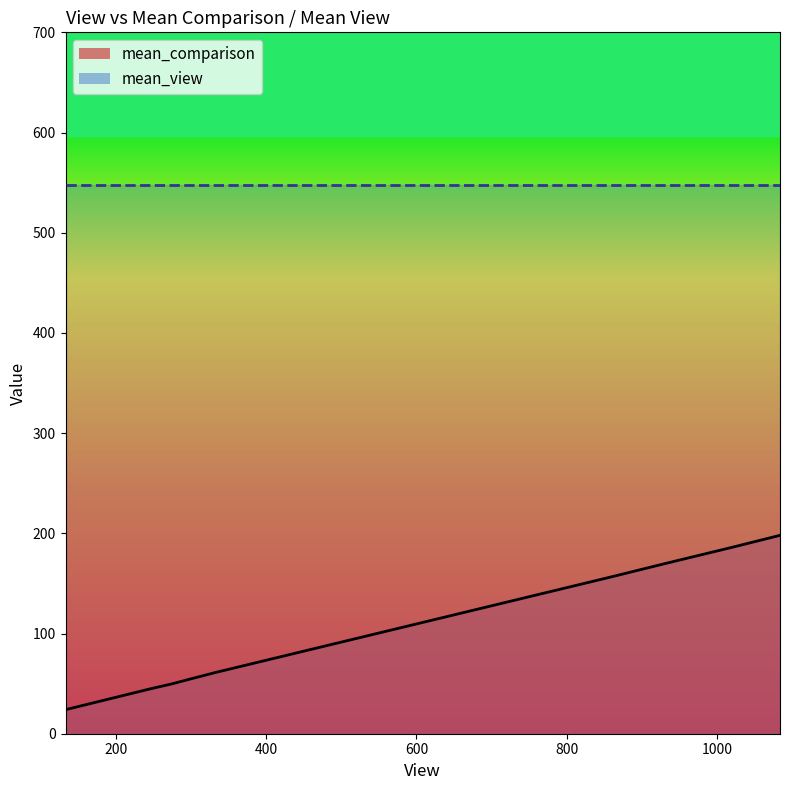

Rank the series by their average value, from lowest to highest.

mean_comparison, mean_view